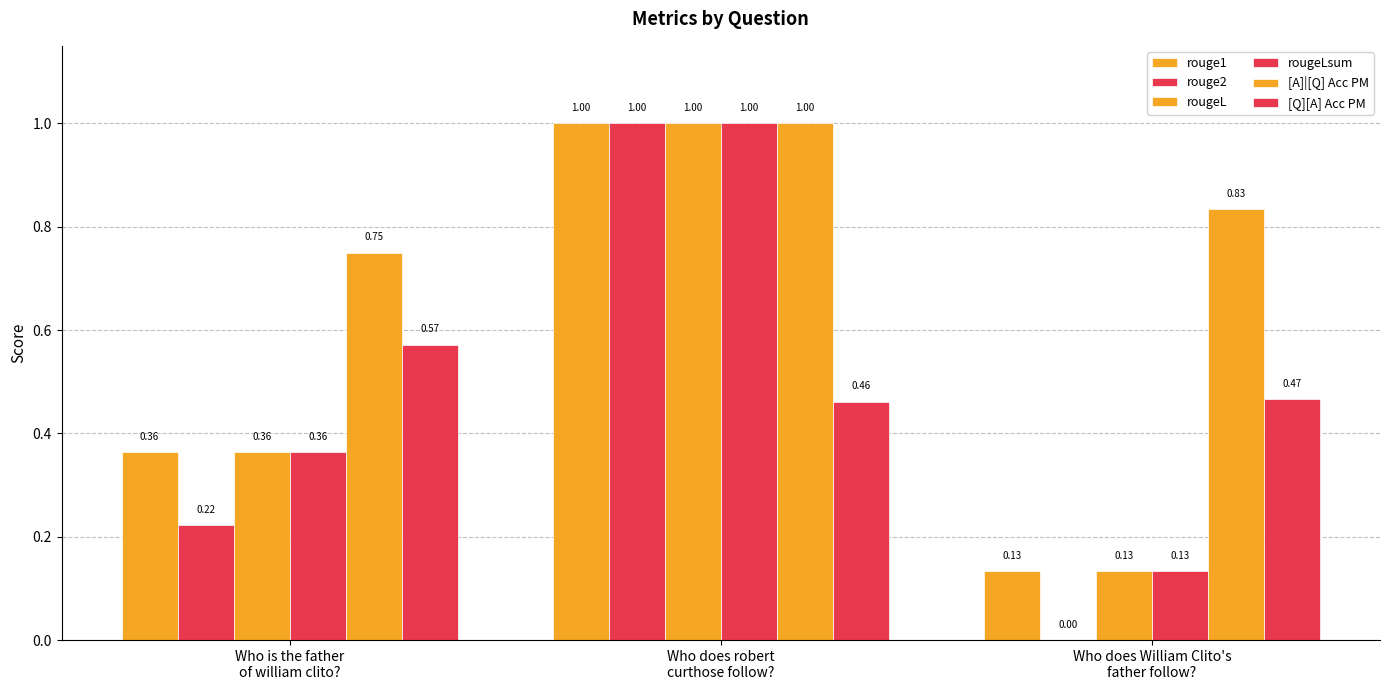

The rougeLsum series shows 0.6 at Who is the father
of william clito?. True or false?

False